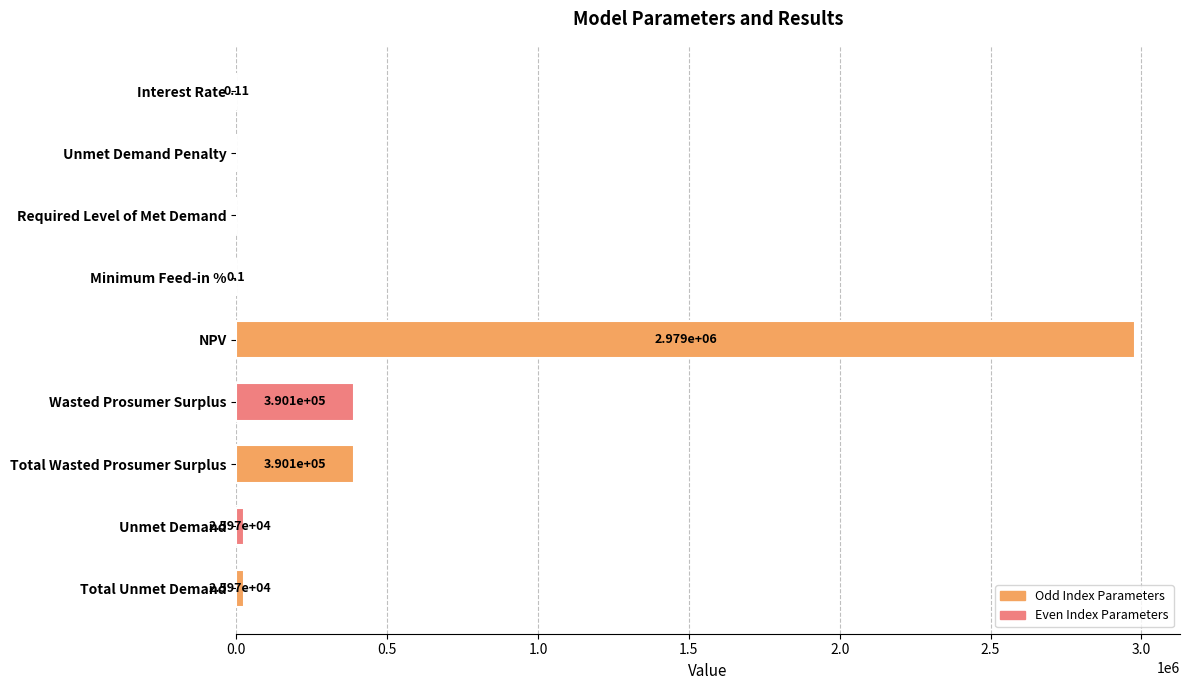

Does the chart contain stacked bars?

No